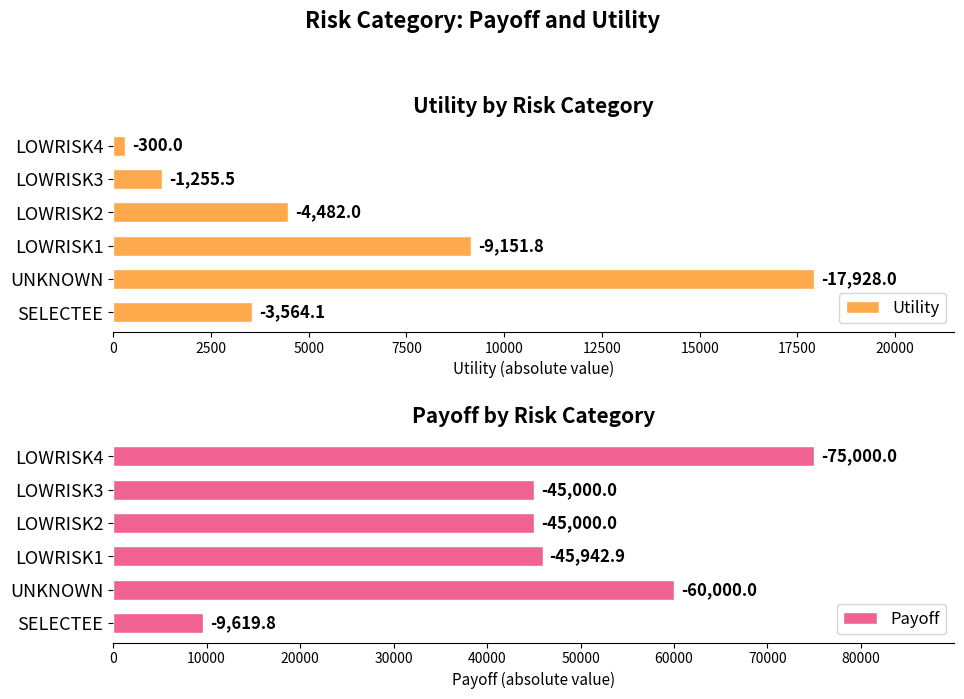

Which series has the largest total across all categories?

Payoff